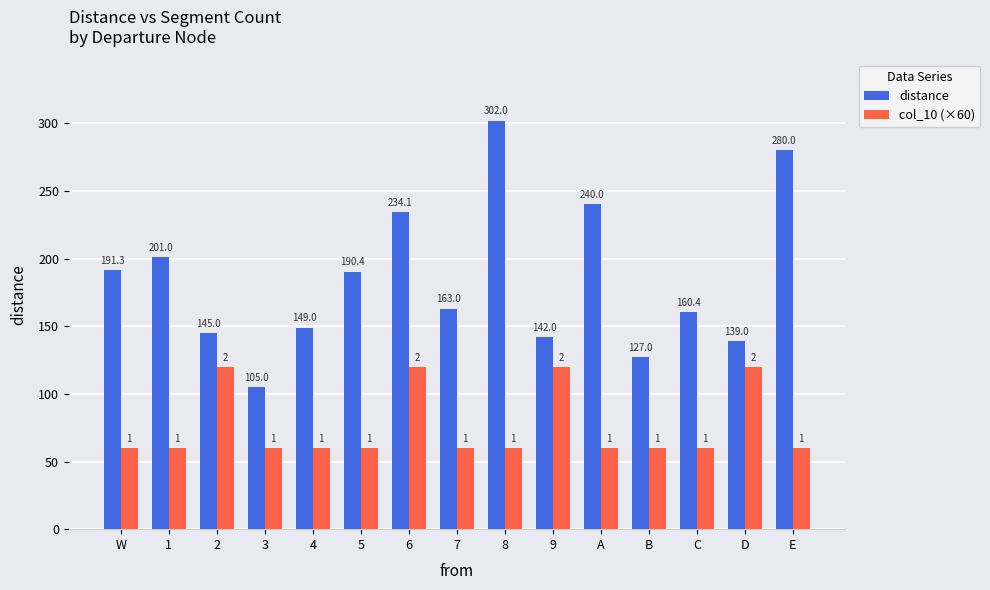

What is the maximum value for col_10 (×60)?

120.0